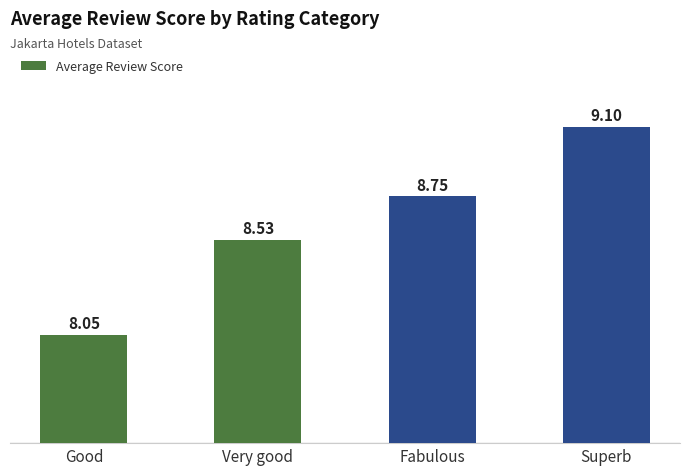

Which has a higher value, Good or Superb?

Superb